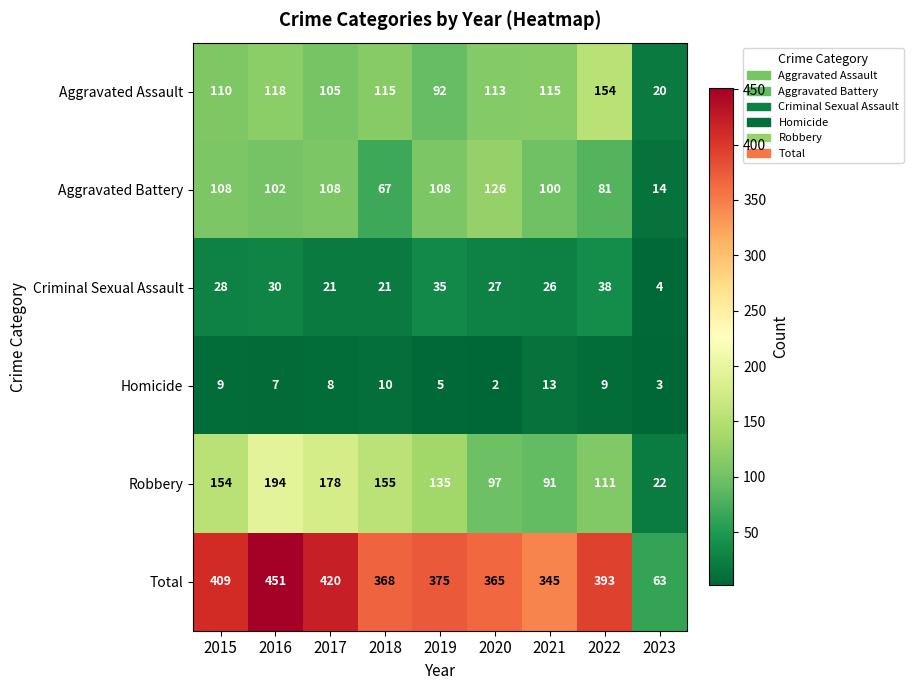

How many series are shown in this chart?

6